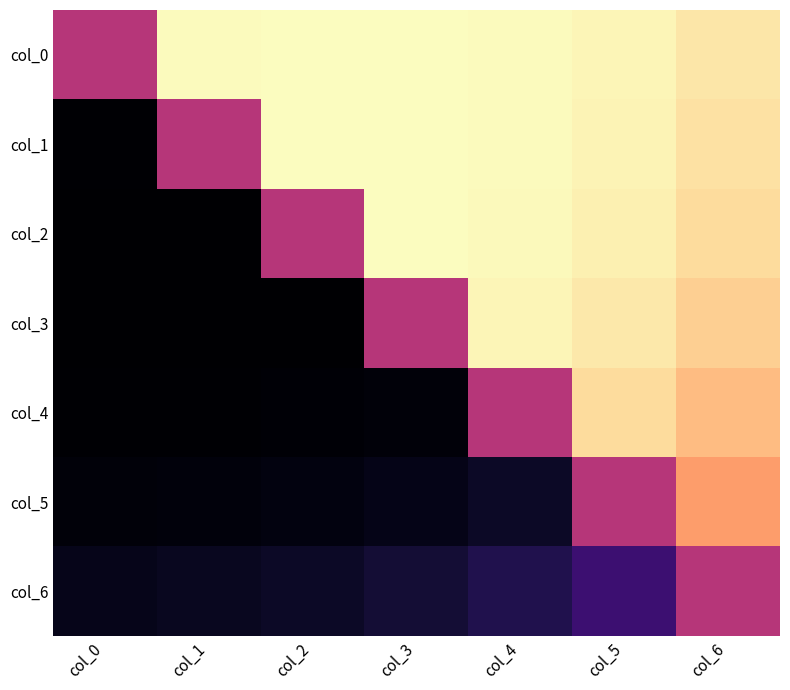

What is the spread (max minus min) of values at col_0?

1.0